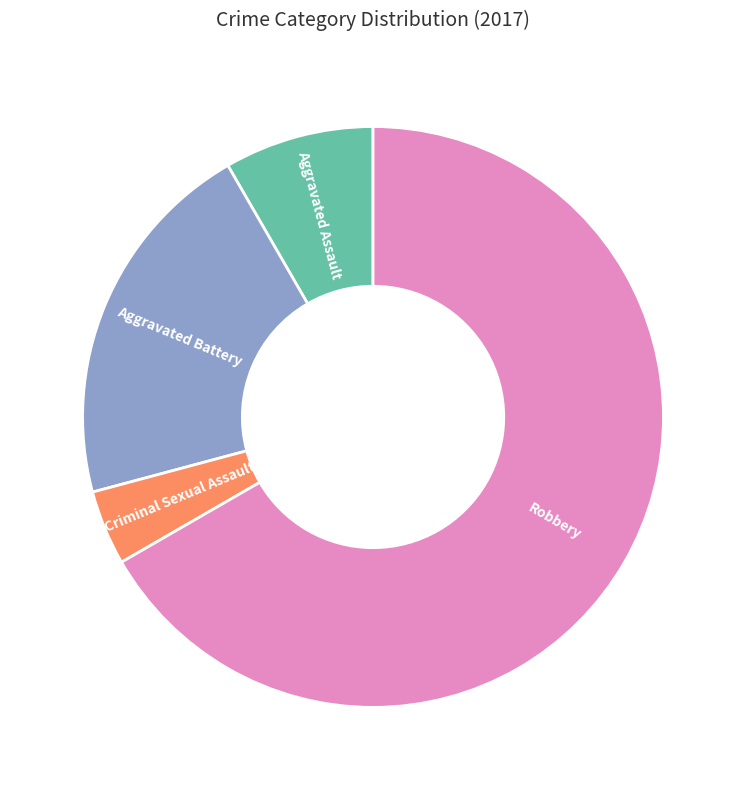

Rank the categories by value from lowest to highest.

Criminal Sexual Assault, Aggravated Assault, Aggravated Battery, Robbery